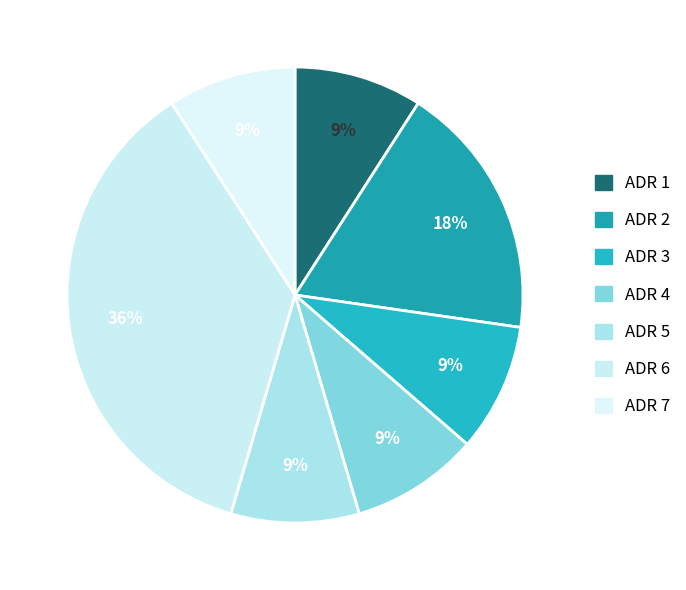

How many slices are in this pie chart?

7